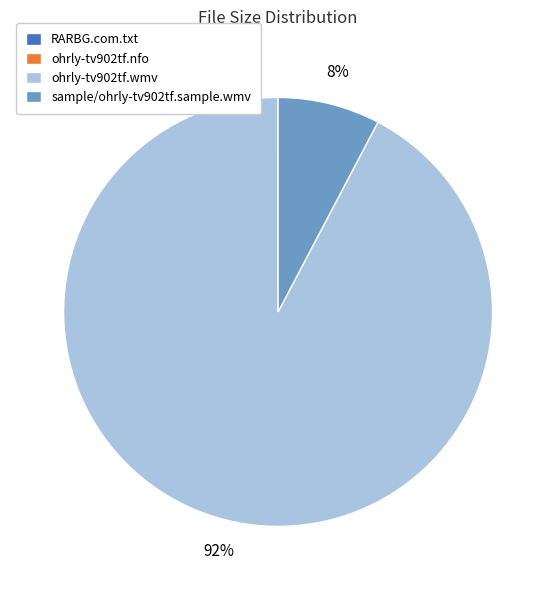

What is the majority slice?

ohrly-tv902tf.wmv